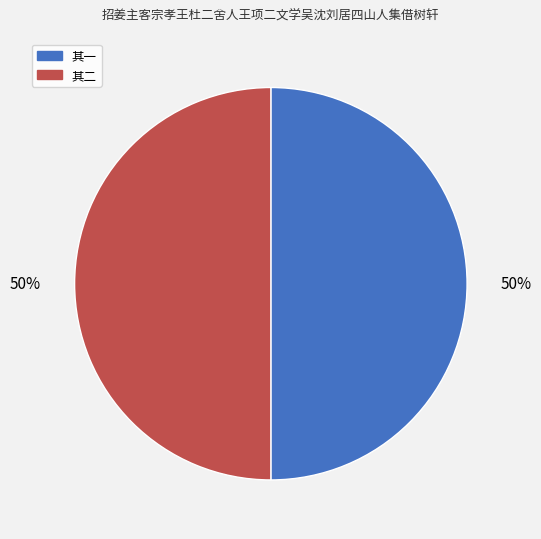

To the nearest percent, what percentage of the pie is 其一?

50%